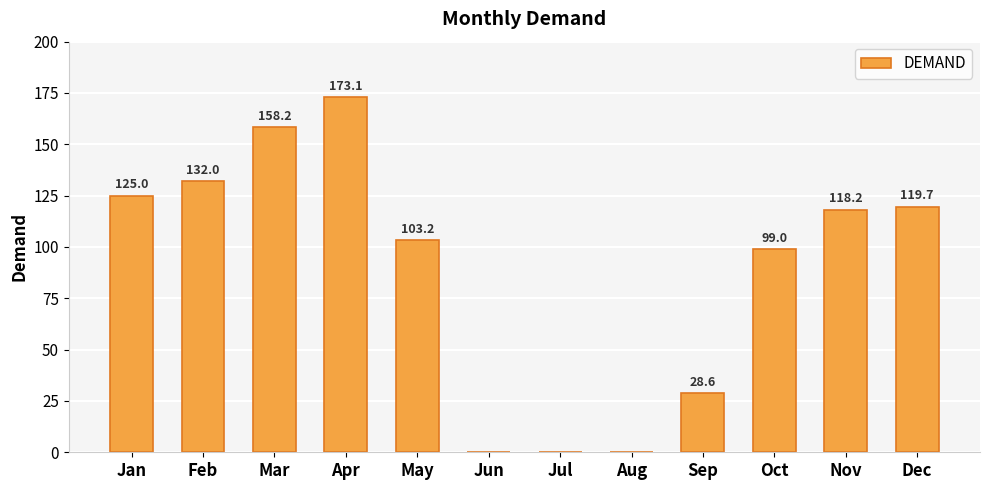

Are the bars horizontal?

No